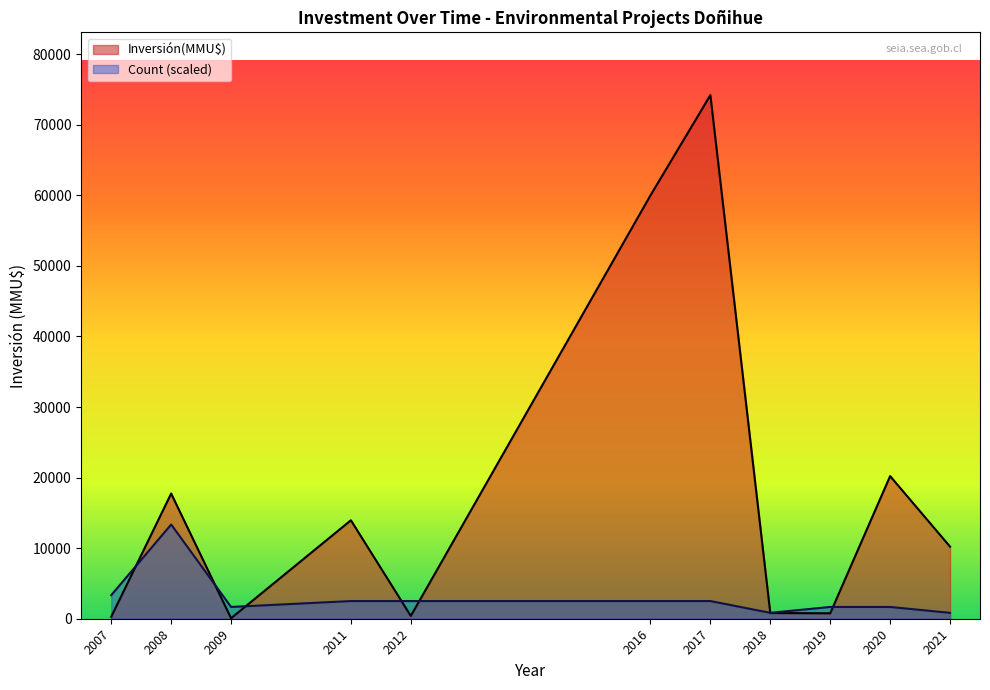

What is the approximate value of Count at 2012?

1